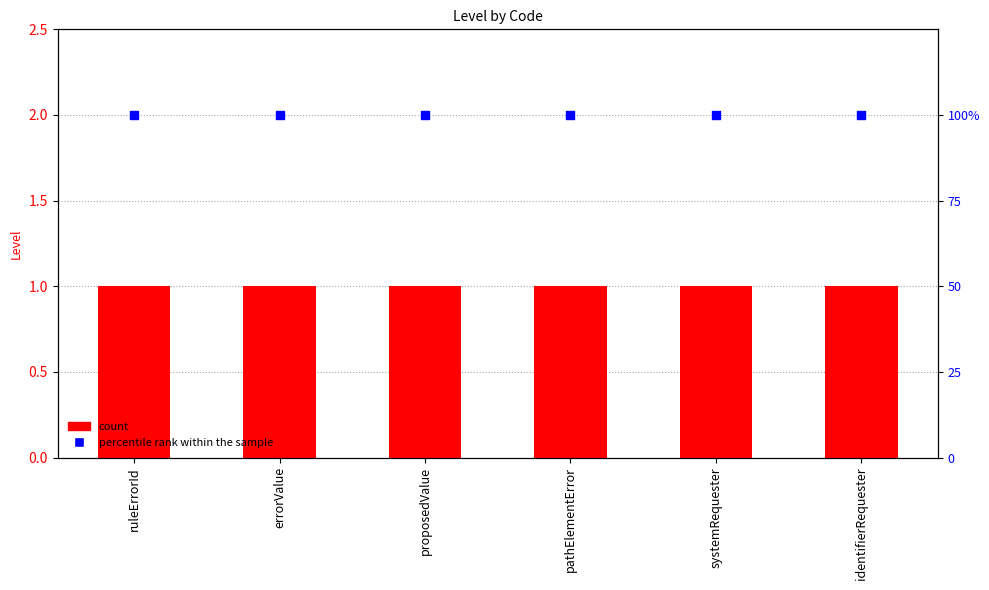

Which series has the largest total across all categories?

percentile rank within the sample